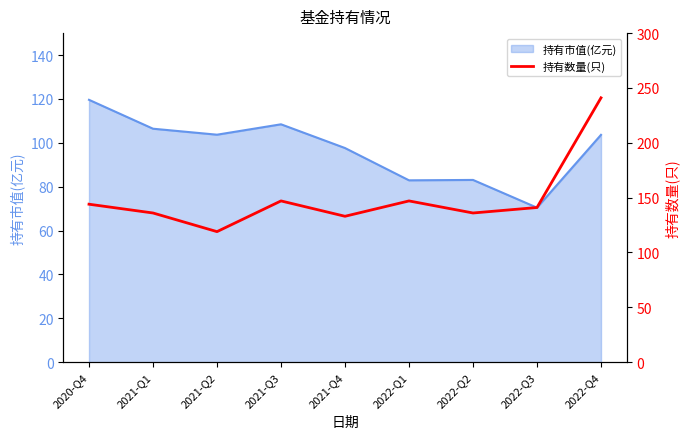

Which category has the lowest value across all series?

2021-Q2